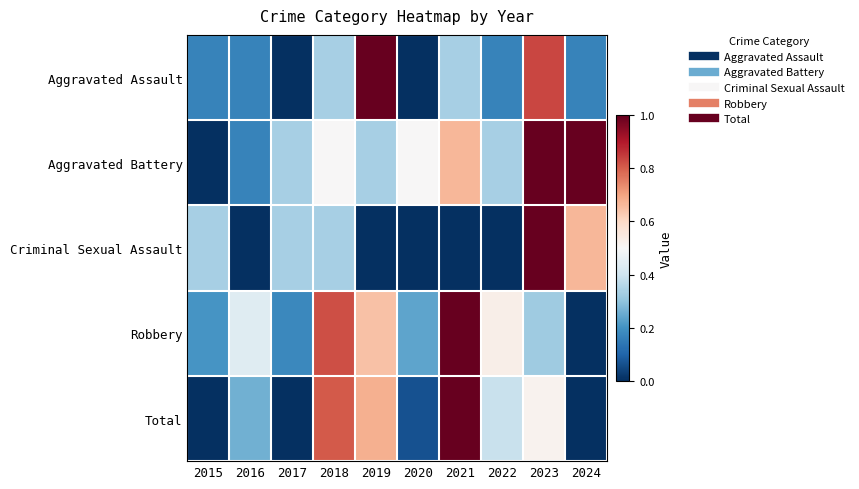

Which has a higher value, 2023 or 2024?

2023